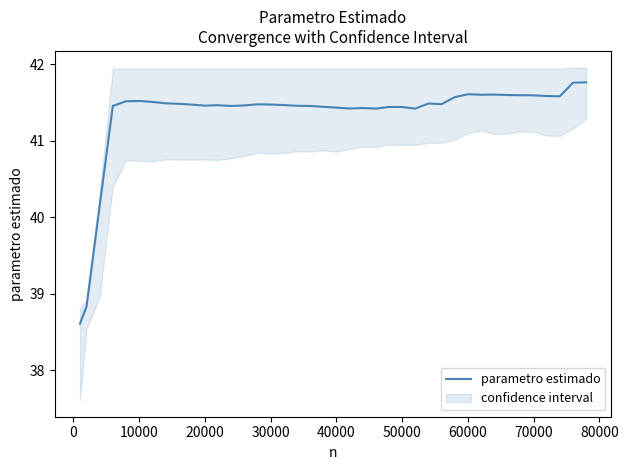

The value of parametro estimado at 70000 is 41.6. True or false?

True